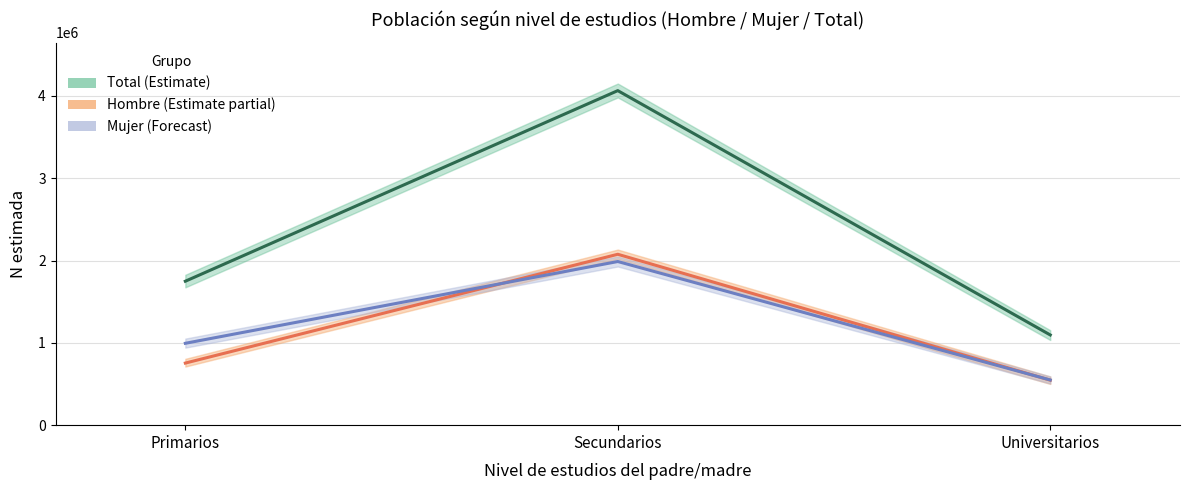

What is the value of the Mujer point at the 2nd from the left?

1988300